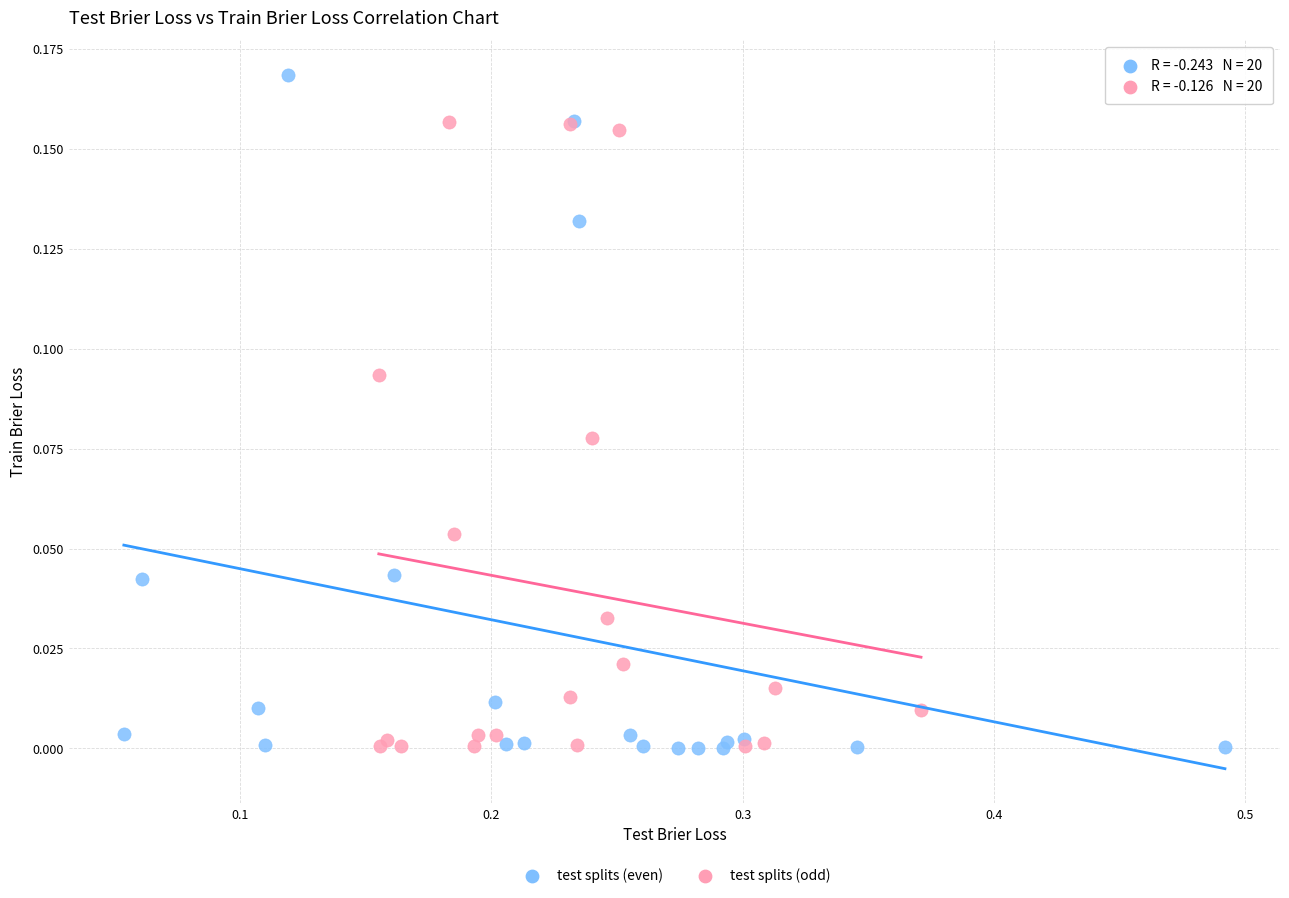

Which series contains the highest Y value?

test splits (even)